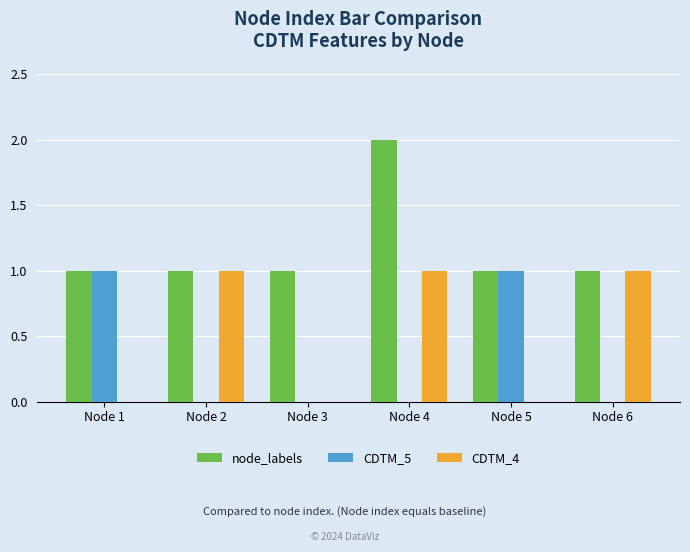

Which series has the largest total across all categories?

node_labels